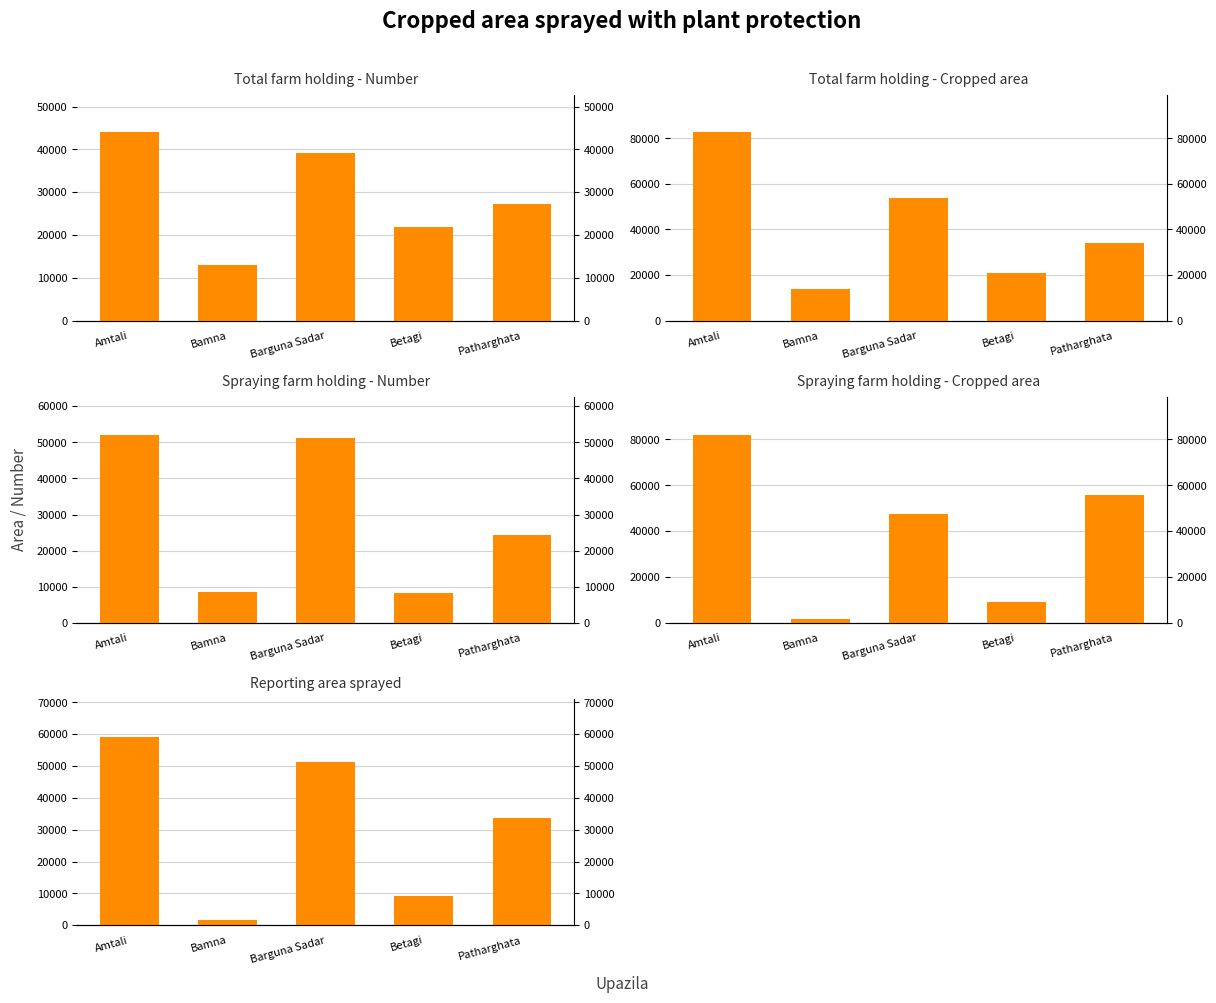

The value of Spraying farm holding - Number at Amtali is 52160. True or false?

True